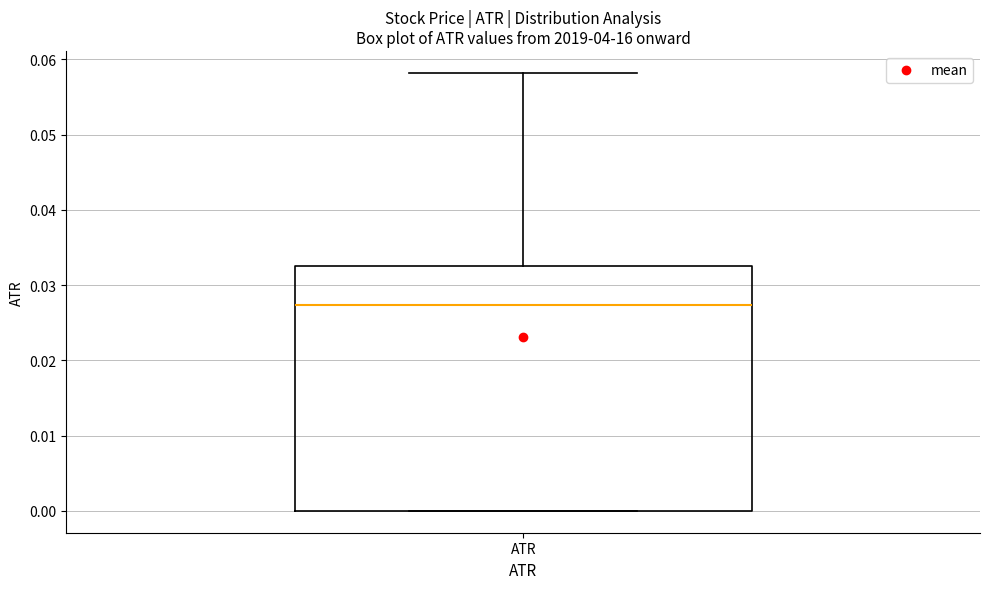

Where is the lower edge of the box for ATR on the y-axis? The values are not printed on the chart, so give them approximately, as read against the axis.

0.000